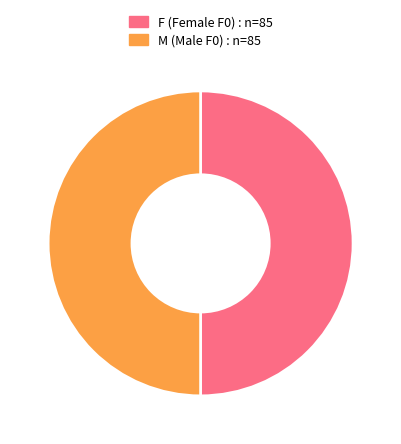

What is the ratio of the value at M (Male F0) : n=85 to the value at F (Female F0) : n=85?

1.0